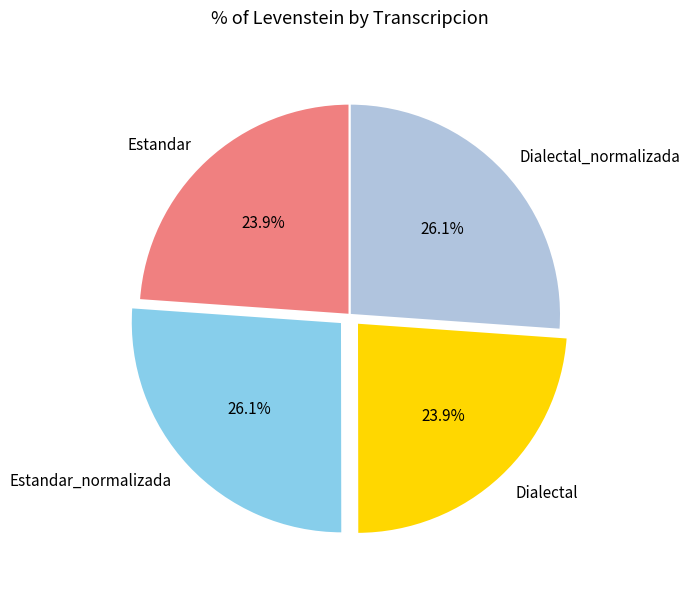

True or false: Dialectal_normalizada accounts for 26% of the total.

True